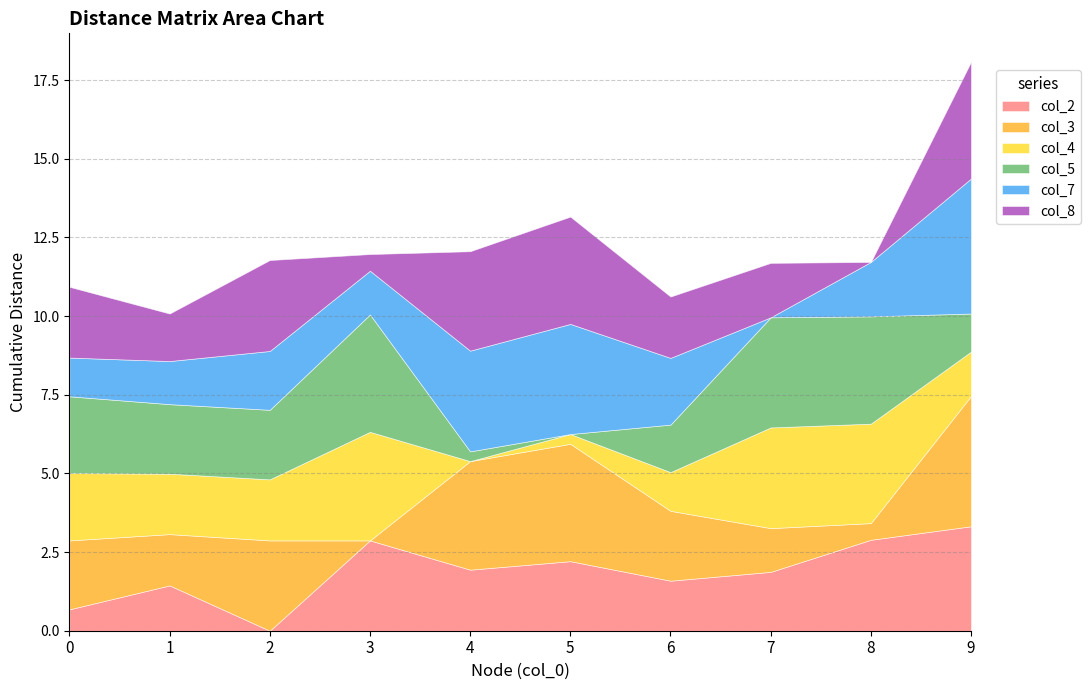

Reading left to right, extract all data points from this chart.

col_2: 0.7	1.4	0.0	2.9	1.9	2.2	1.6	1.9	2.9	3.3
col_3: 2.2	1.6	2.9	0.0	3.5	3.7	2.2	1.4	0.5	4.1
col_4: 2.1	1.9	1.9	3.5	0.0	0.3	1.2	3.2	3.2	1.4
col_5: 2.4	2.2	2.2	3.7	0.3	0.0	1.5	3.5	3.4	1.2
col_7: 1.2	1.4	1.9	1.4	3.2	3.5	2.1	0.0	1.7	4.3
col_8: 2.2	1.5	2.9	0.5	3.2	3.4	1.9	1.7	0.0	3.7